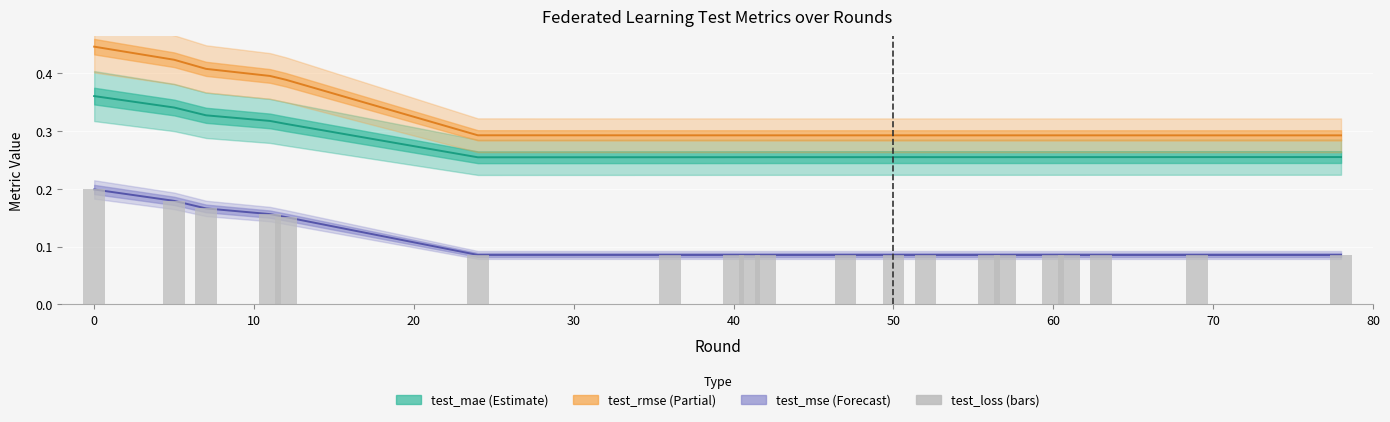

What is the difference between the maximum and minimum values?

0.1